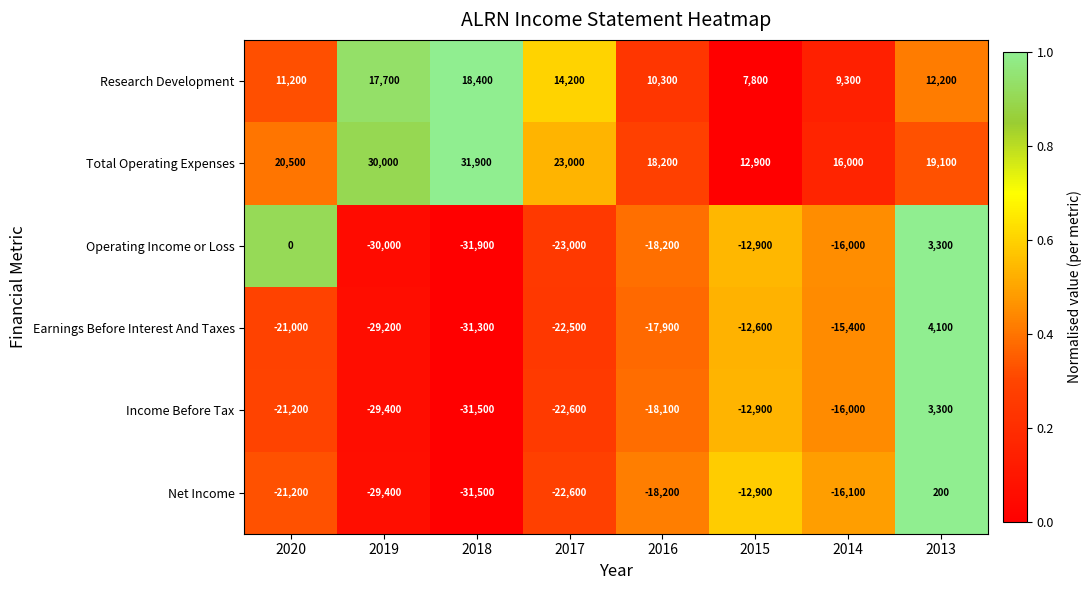

Where does the Net Income series first go above -18200?

2015